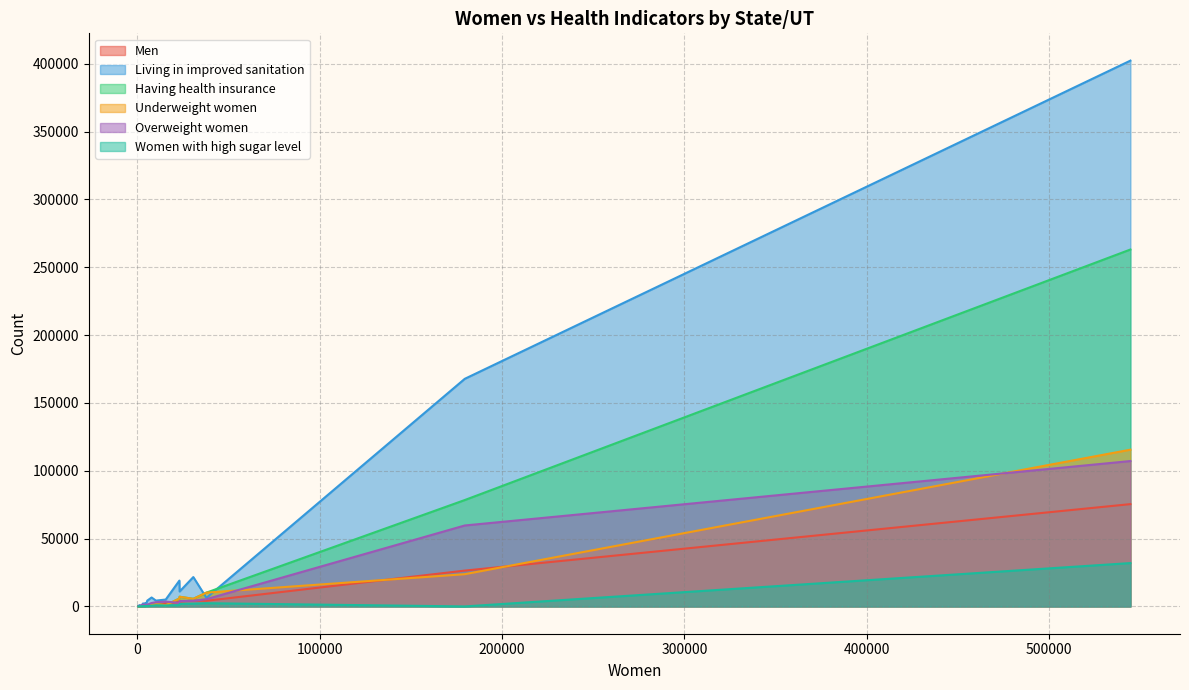

What is the difference between the highest and lowest values at 1240?

835